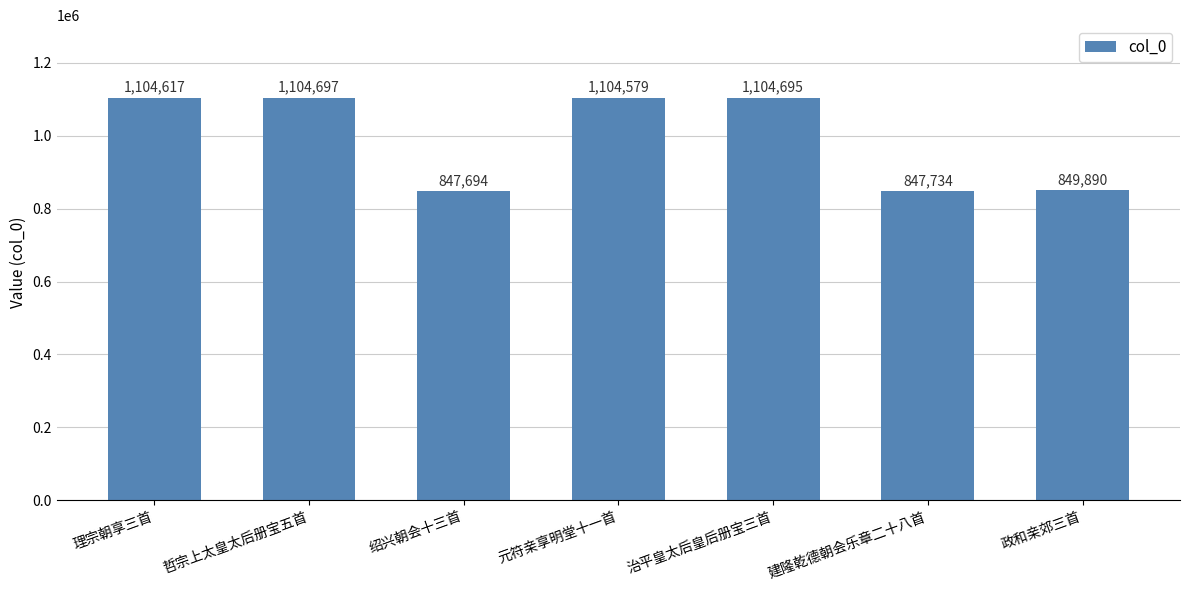

Rank the categories by value from highest to lowest.

哲宗上太皇太后册宝五首, 治平皇太后皇后册宝三首, 理宗朝享三首, 元符亲享明堂十一首, 政和亲郊三首, 建隆乾德朝会乐章二十八首, 绍兴朝会十三首